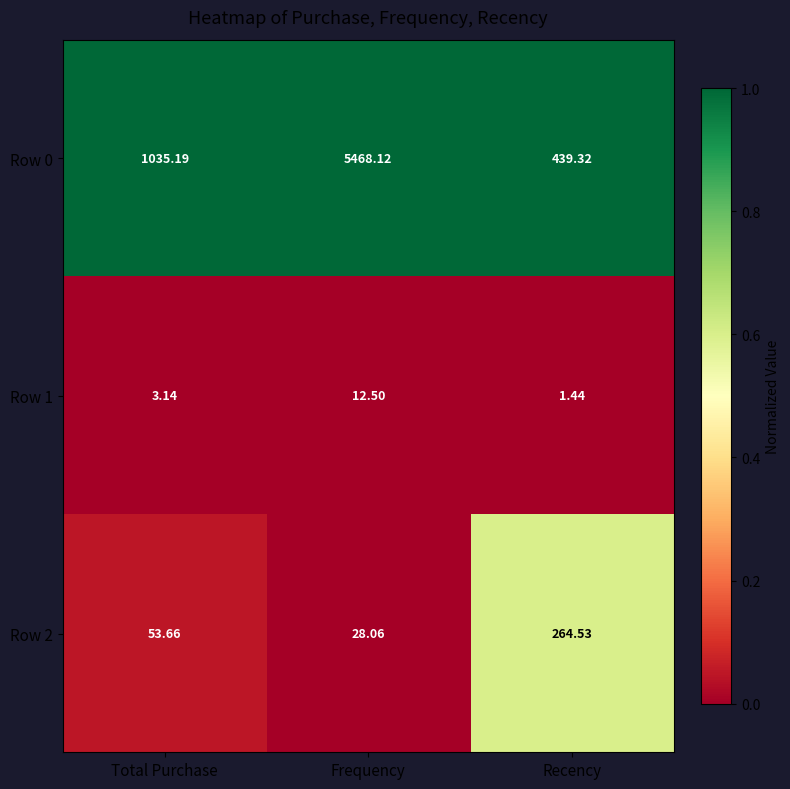

At which label does Row 2 reach its peak?

Recency